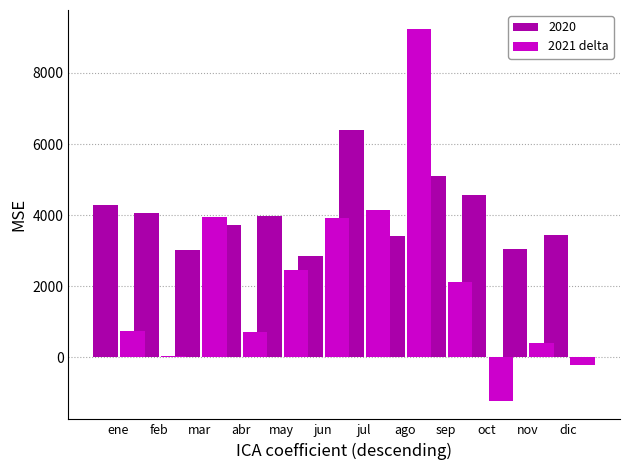

How many data points in 2020 are above 3962?

6